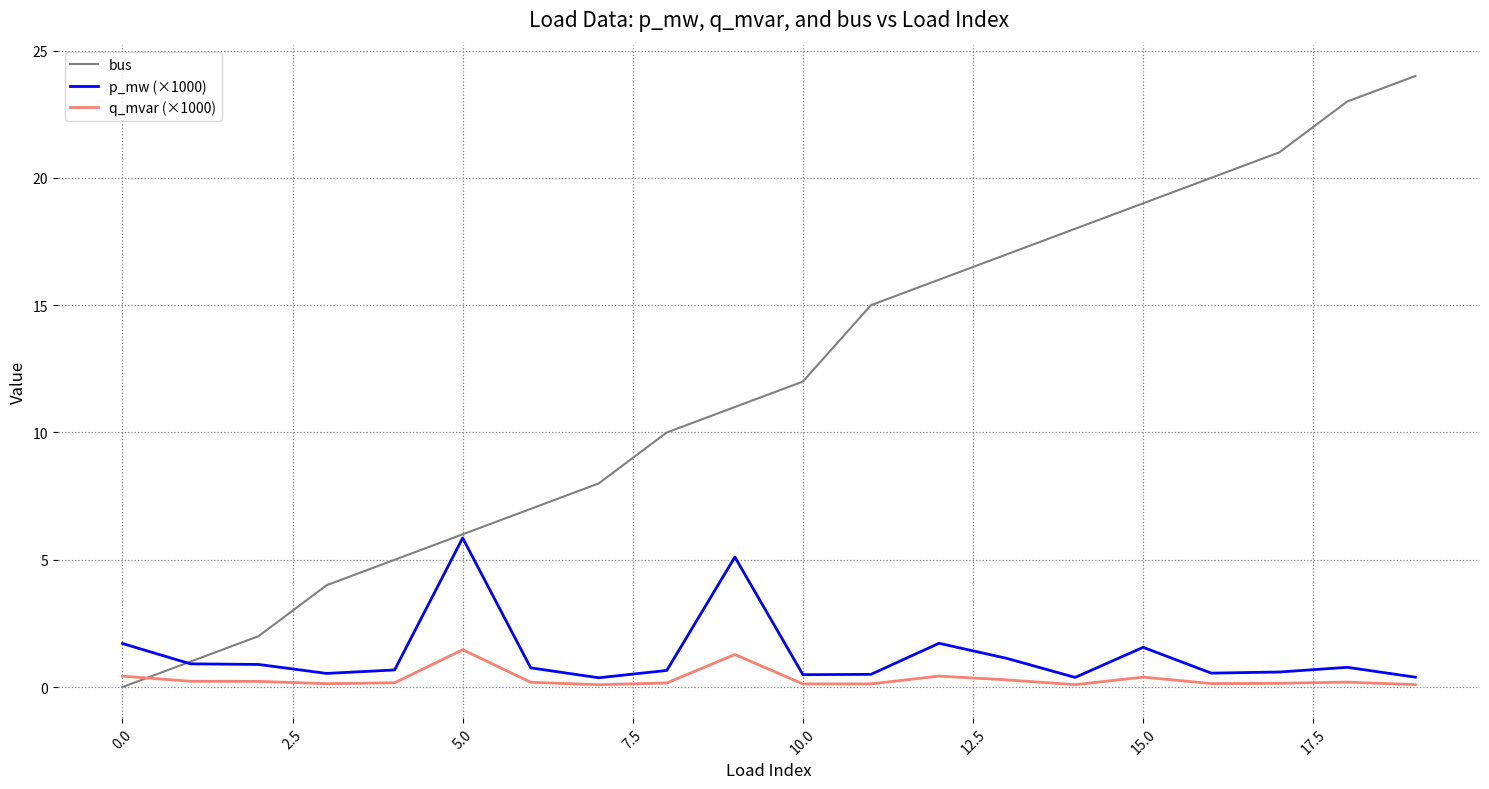

Rank the series by their maximum value, from lowest to highest.

q_mvar (×1000), p_mw (×1000), bus